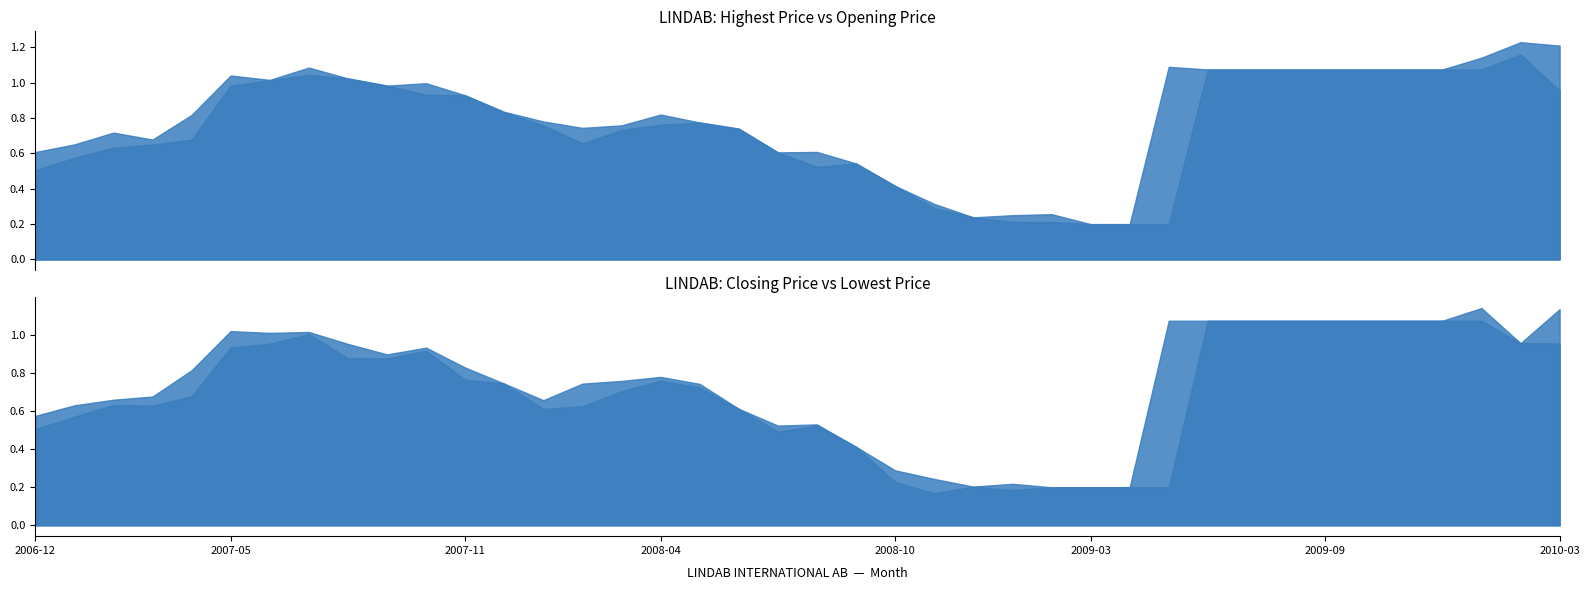

True or false: Closing Price has a value of 1.1 at 2009-09.

True